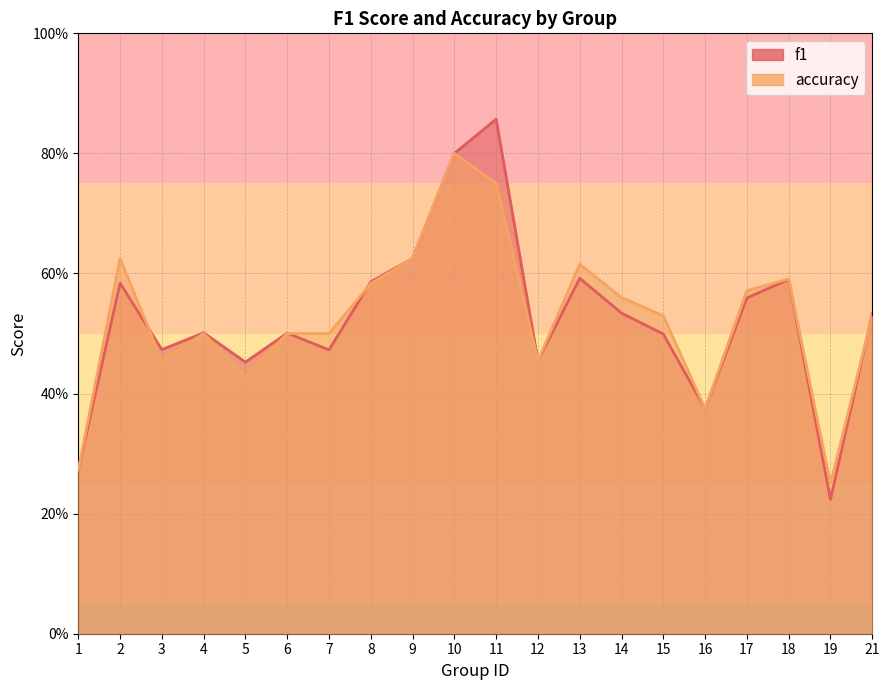

Between 4 and 21, which is larger?

21